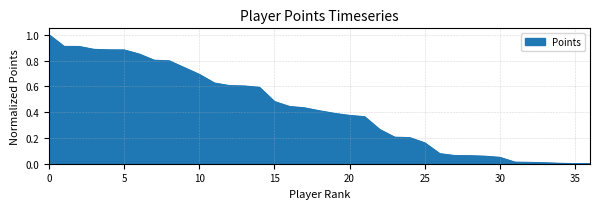

What is the greatest value displayed?

1.0